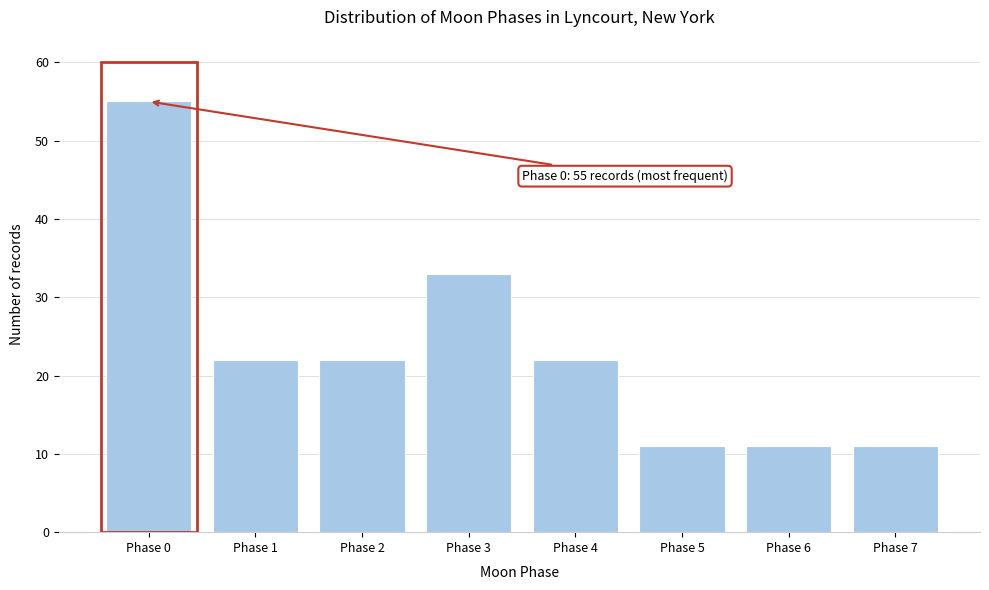

Reading left to right, what are all the values shown in this chart?

Phase 0=55	Phase 1=22	Phase 2=22	Phase 3=33	Phase 4=22	Phase 5=11	Phase 6=11	Phase 7=11